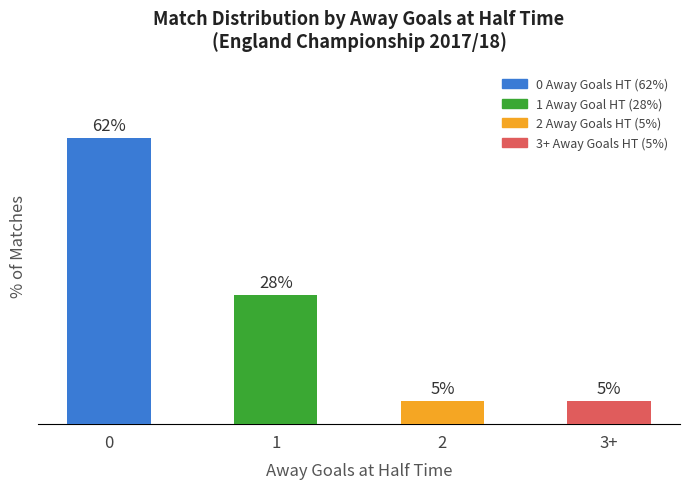

How many values are below 28?

2